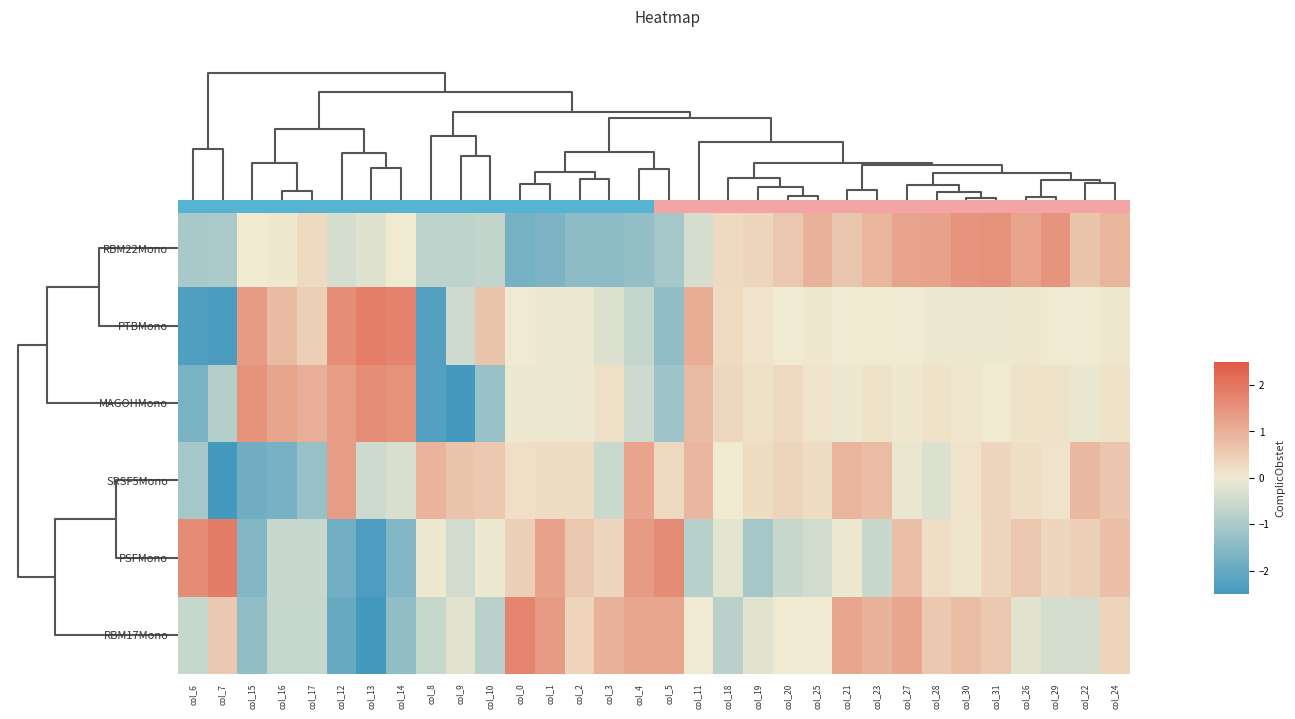

Between col_29 and col_31, which is larger?

col_31